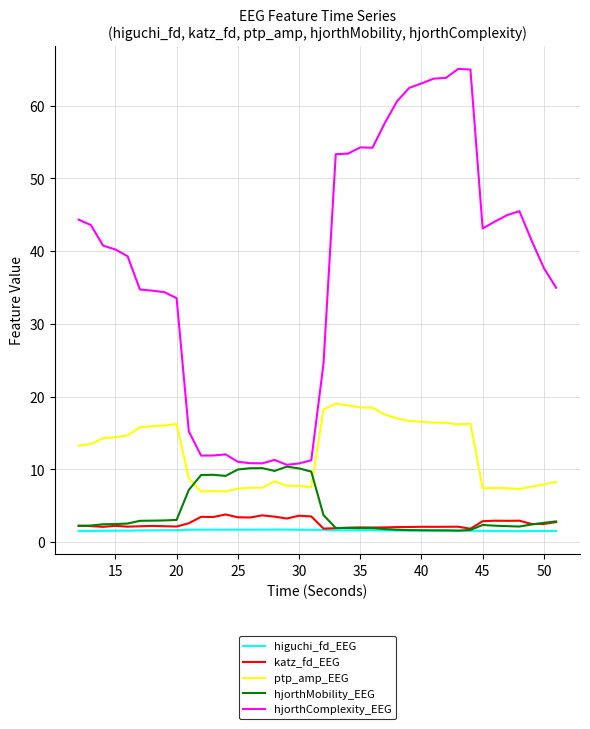

How many higuchi_fd_EEG values are between 1 and 2?

40